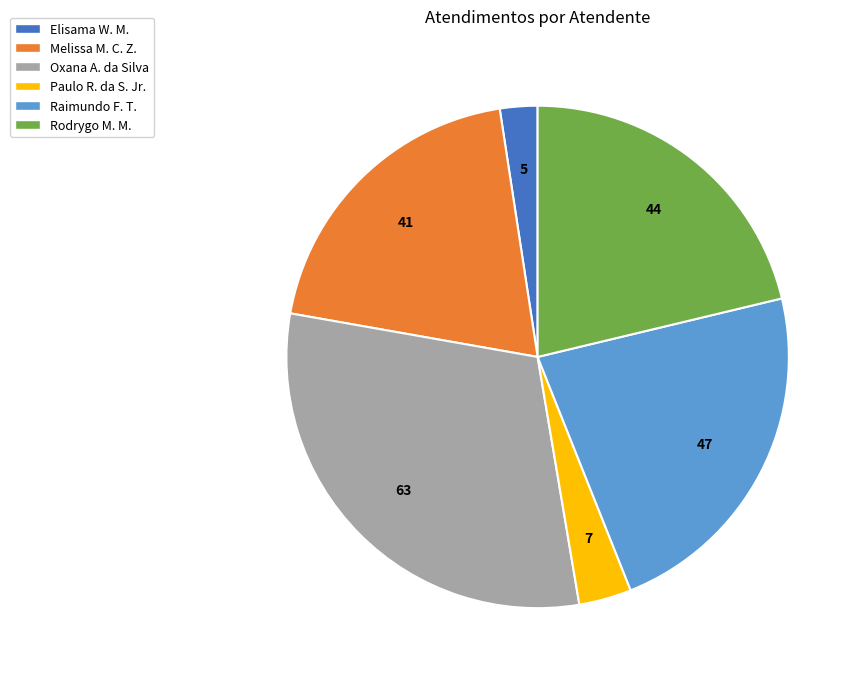

Does any single category account for the majority?

No